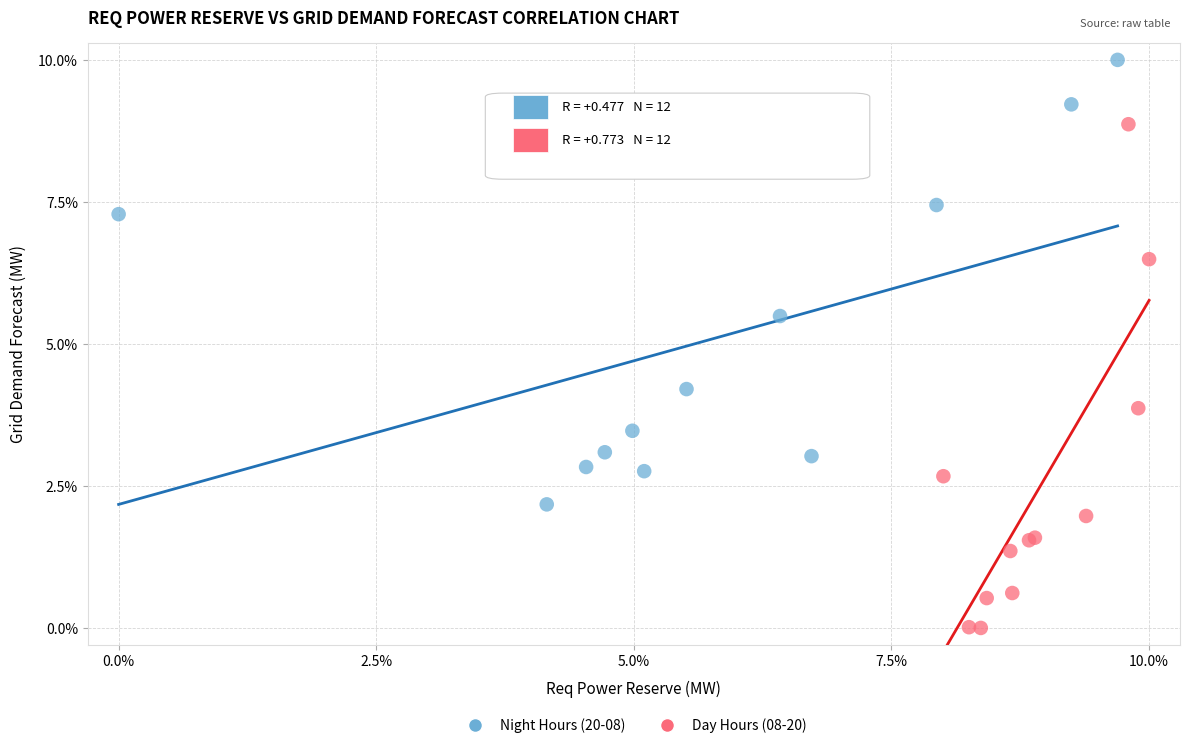

Which series contains the highest Y value?

Night Hours (20-08)